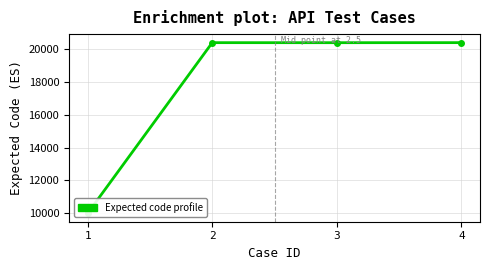

What is the ratio of the value at 3 to the value at 4?

1.0